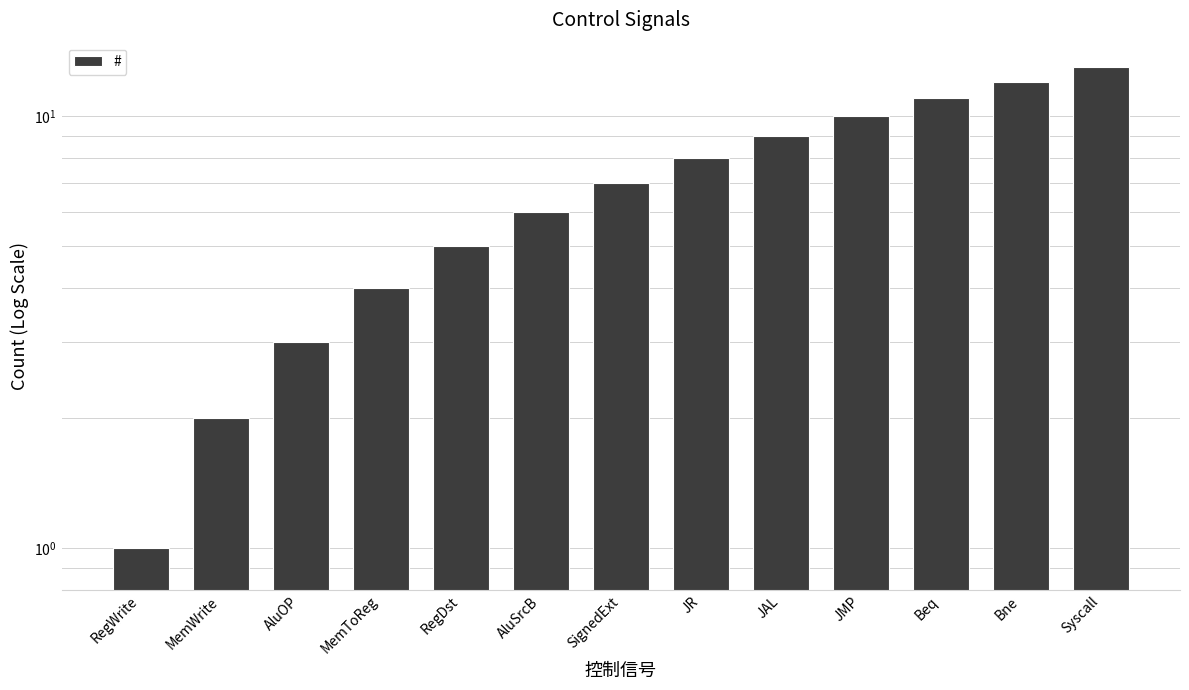

Rank the categories by value from highest to lowest.

Syscall, Bne, Beq, JMP, JAL, JR, SignedExt, AluSrcB, RegDst, MemToReg, AluOP, MemWrite, RegWrite